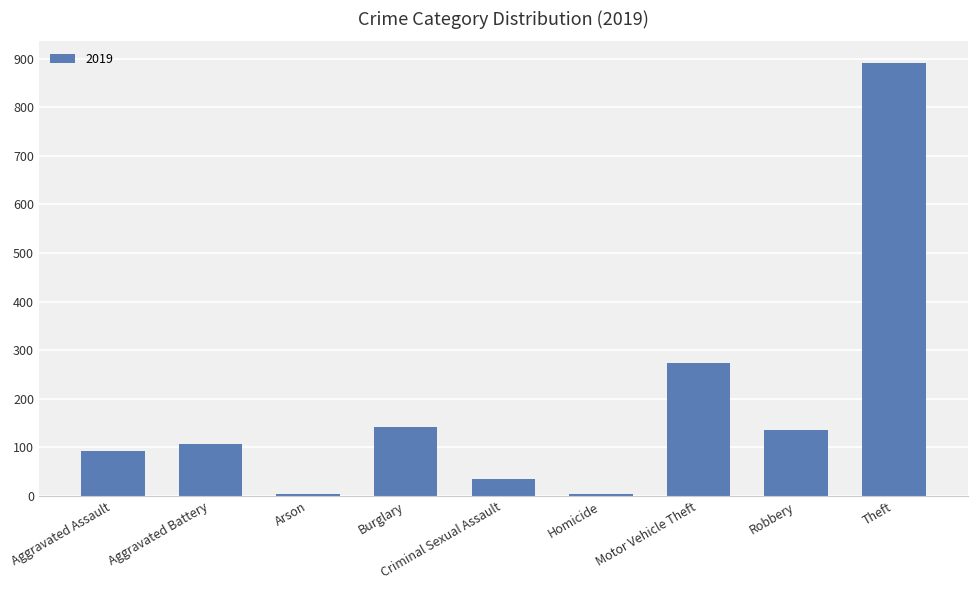

How many series are shown in this chart?

1